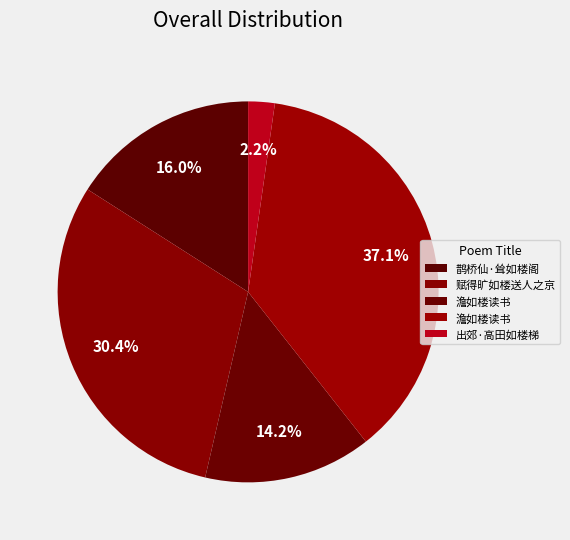

How many slices are in this pie chart?

5